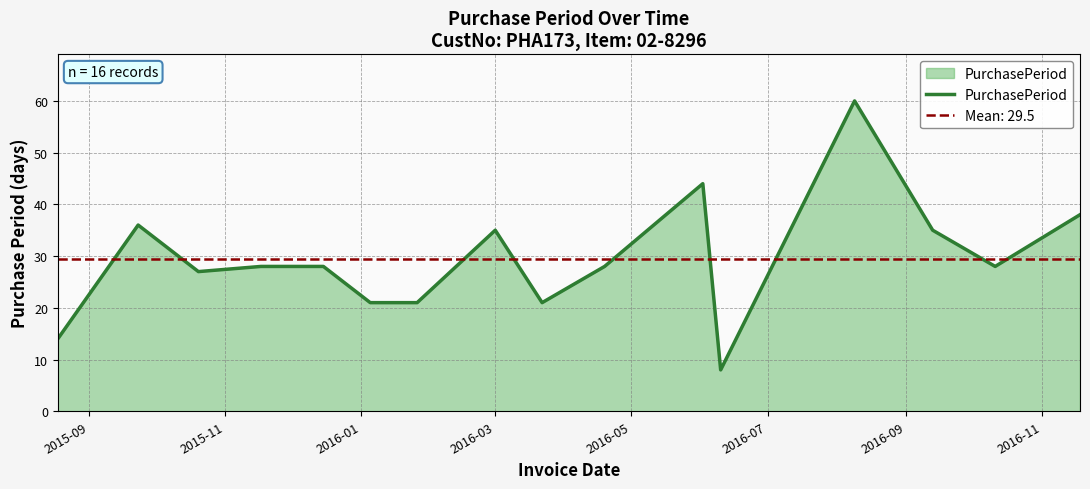

What is the lowest value of the PurchasePeriod series?

8